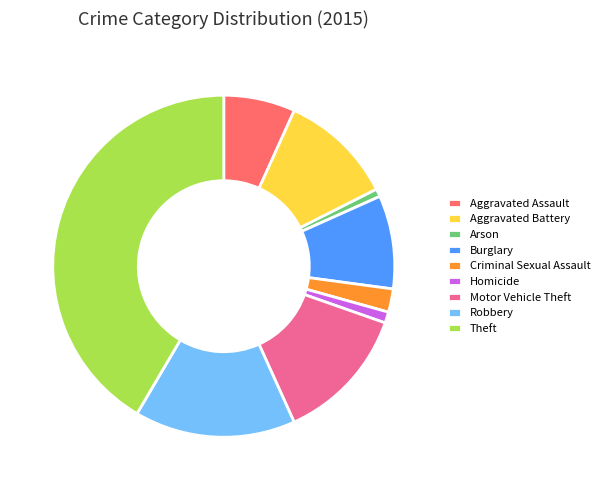

The Robbery slice represents 15% of the pie. True or false?

True